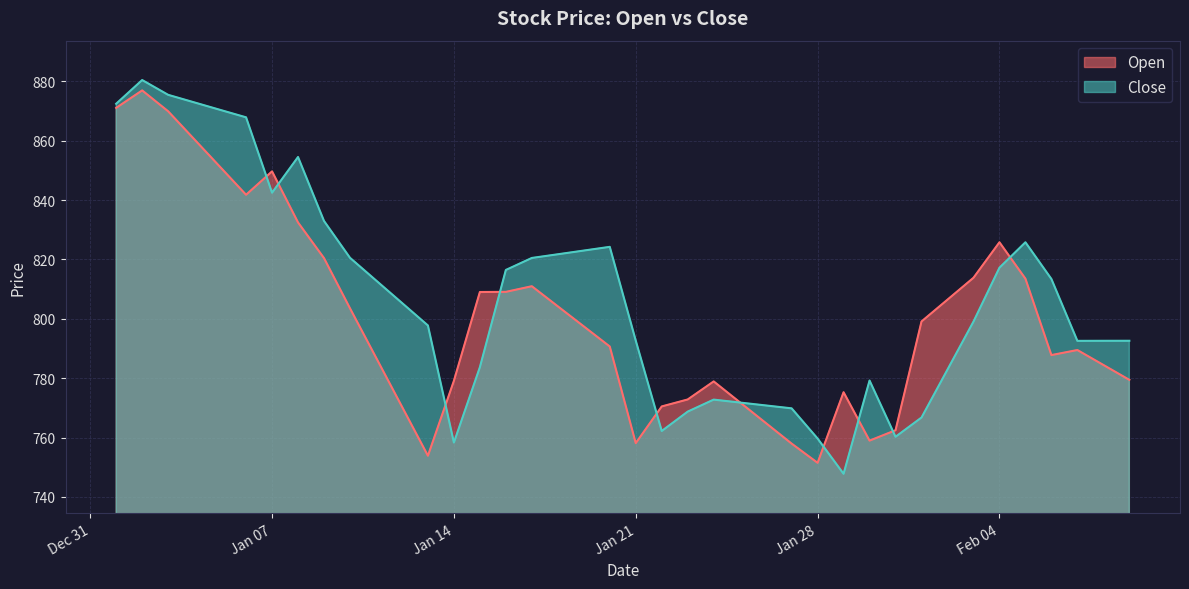

True or false: Close has a value of 249.9 at 2025-01-12.

False